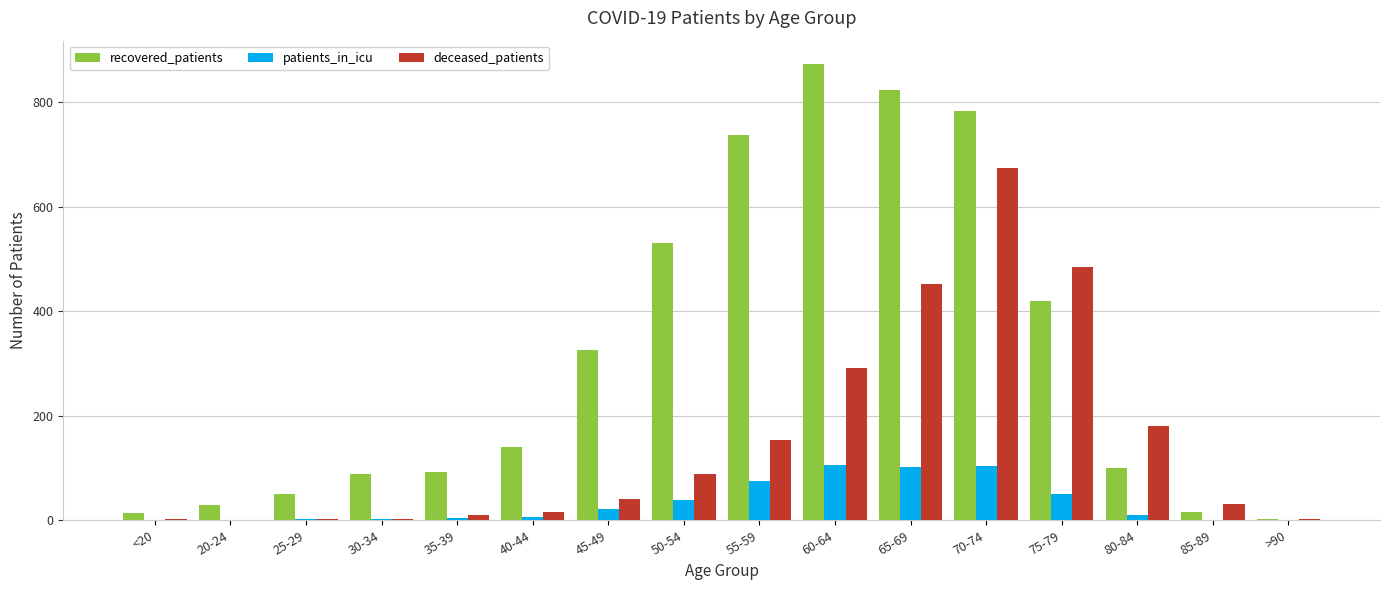

Which series changed the most between 40-44 and 55-59?

recovered_patients